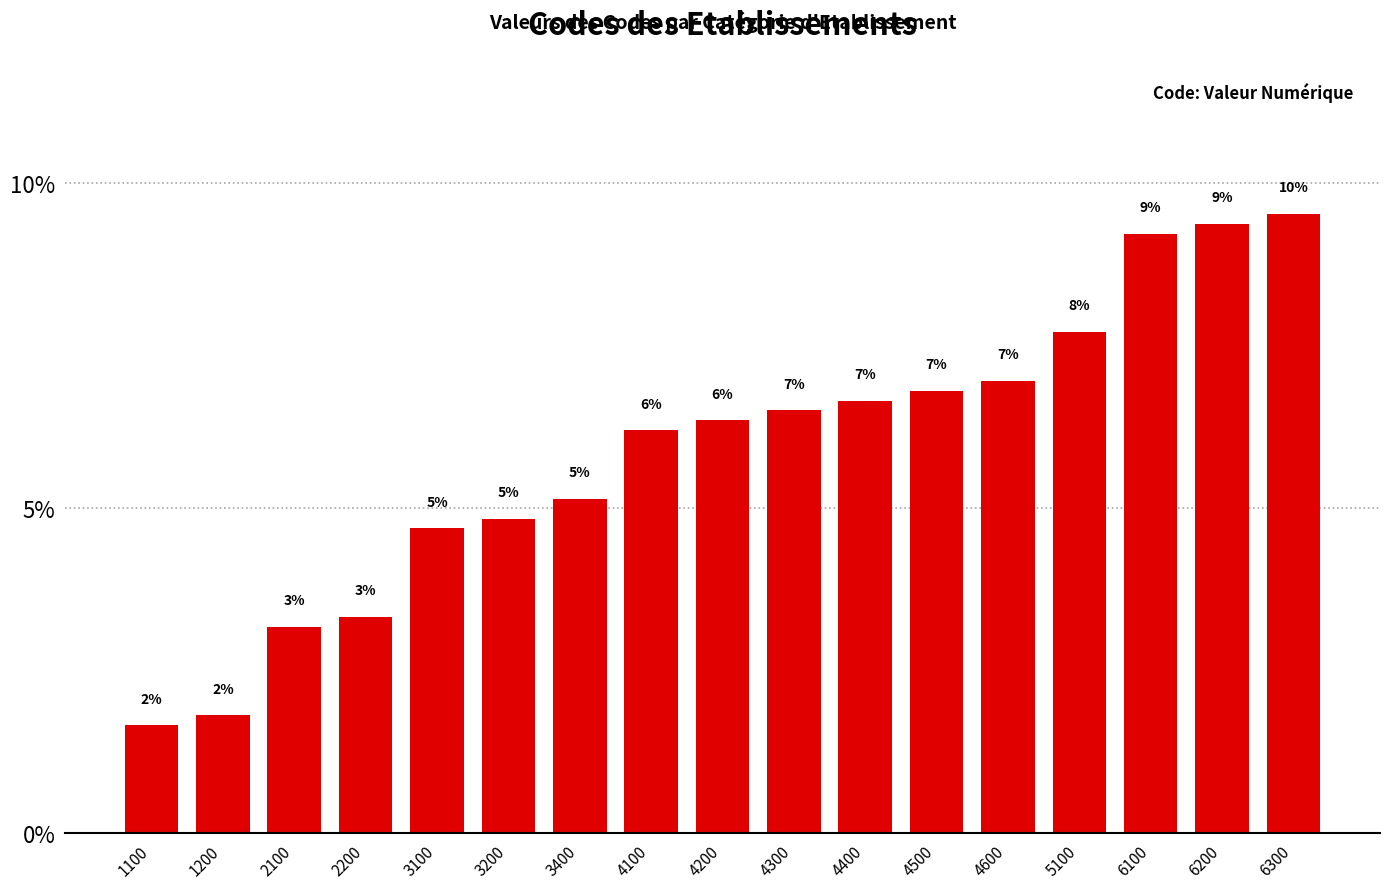

Are the bars horizontal?

No